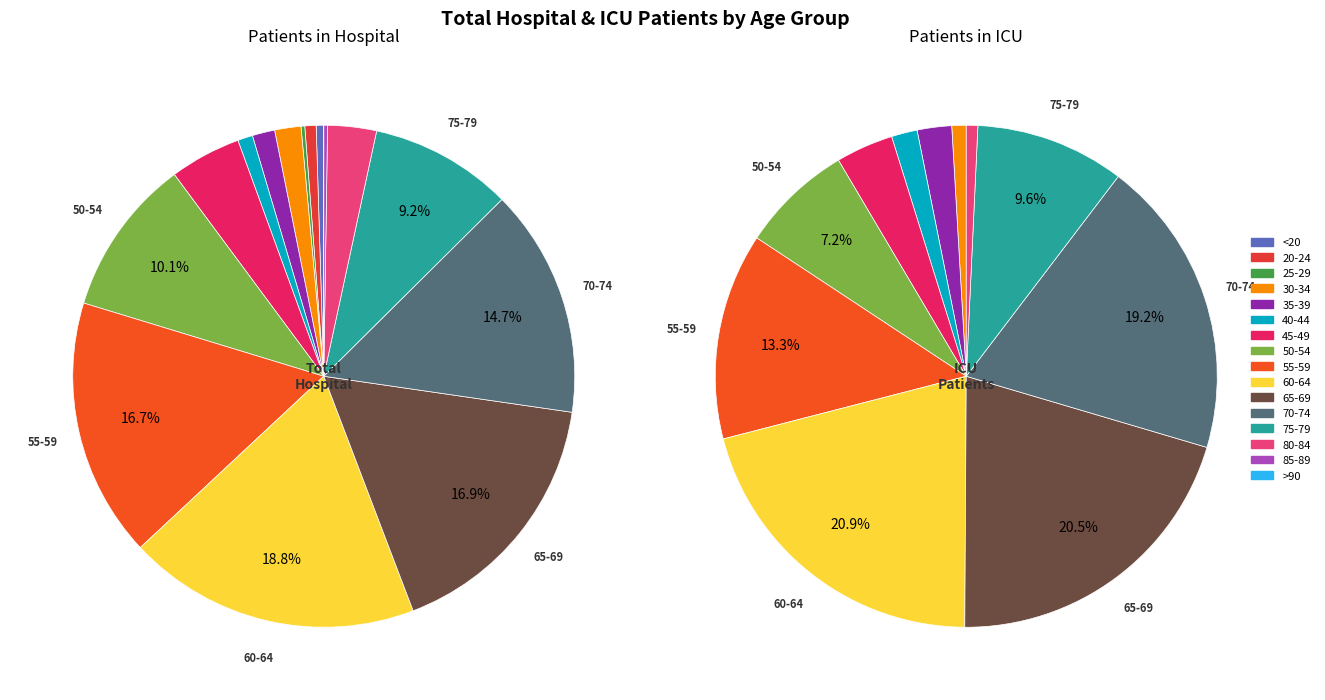

Between 8 and patients_in_icu, which is larger?

8